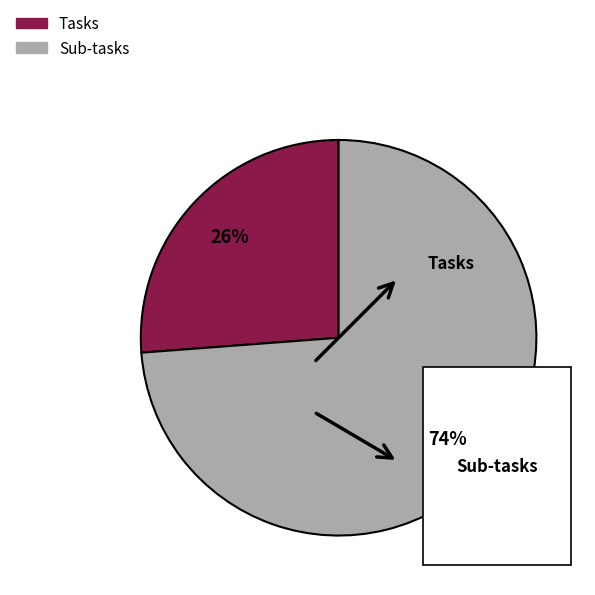

Between Tasks and Sub-tasks, which is larger?

Sub-tasks